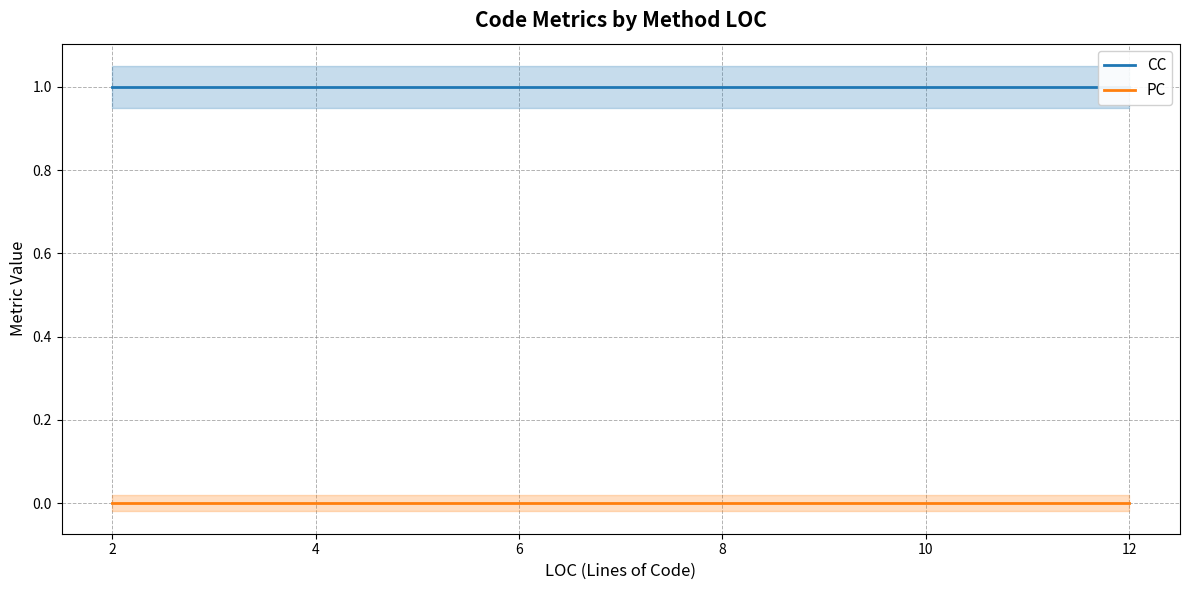

What are all the series names shown in the legend?

CC, PC